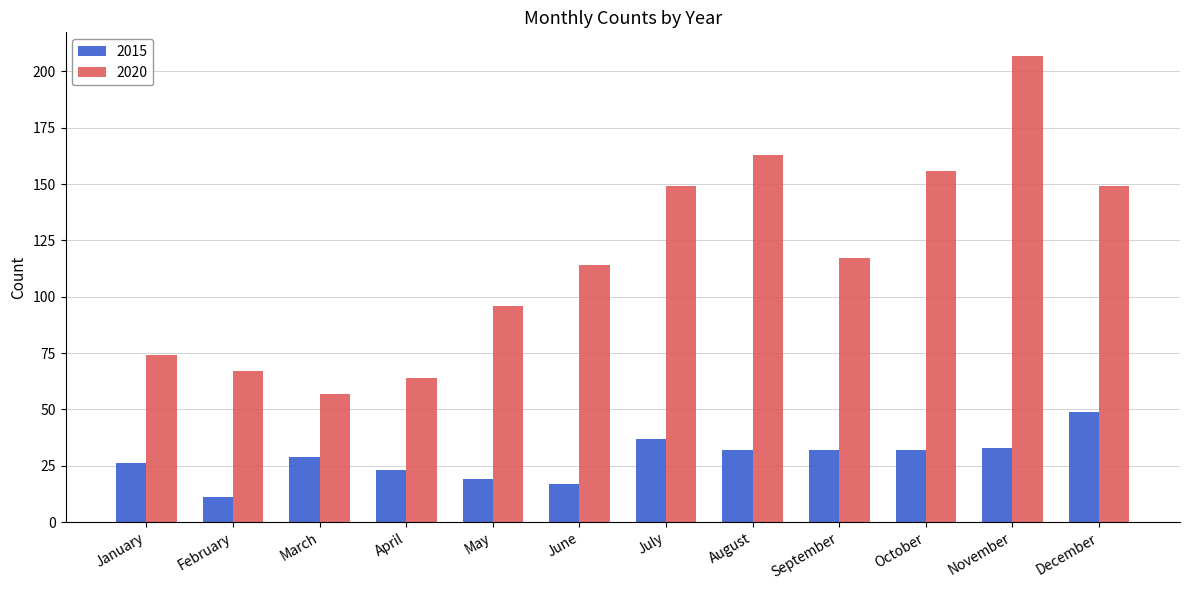

At which label does 2015 reach its peak?

December